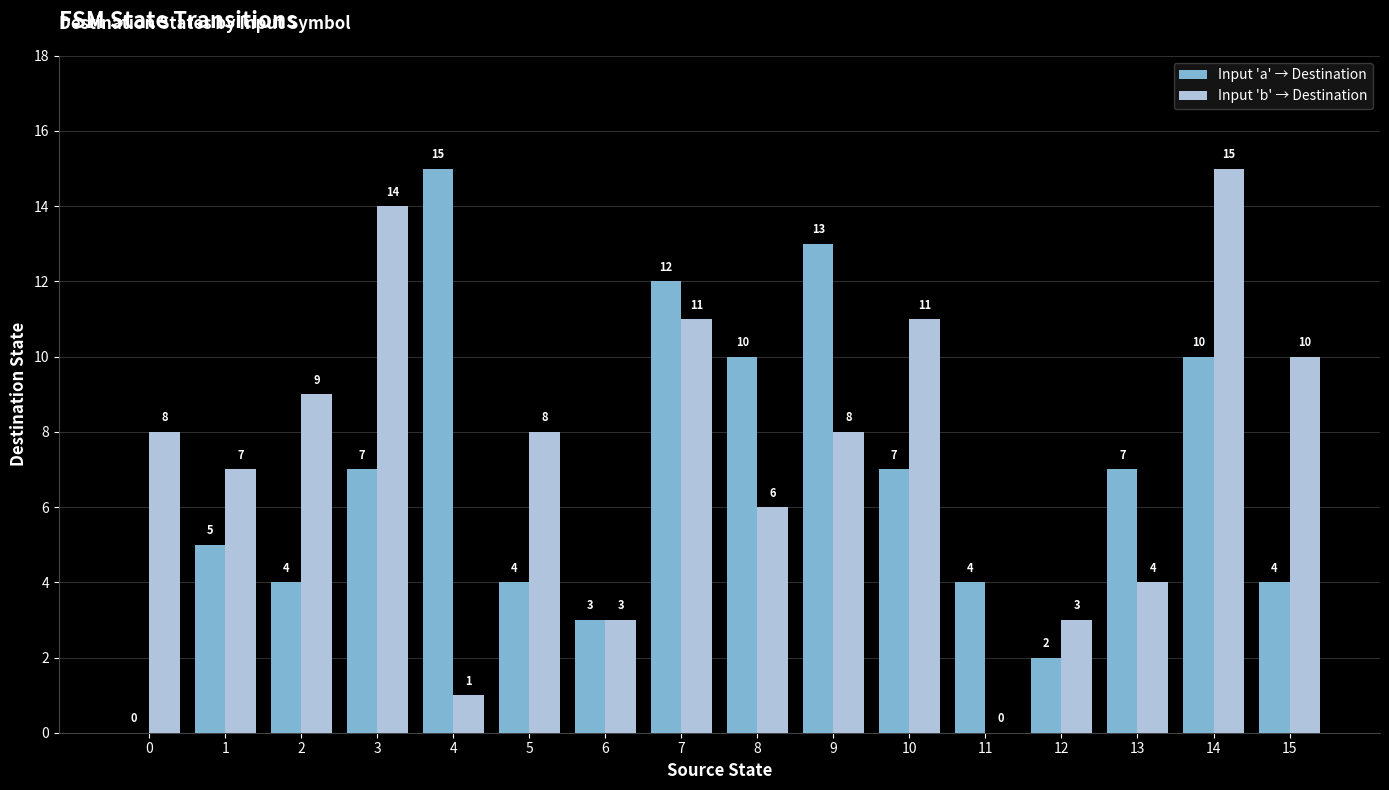

Reading left to right, what are all the values shown in this chart?

Input 'a' → Destination: 0	5	4	7	15	4	3	12	10	13	7	4	2	7	10	4
Input 'b' → Destination: 8	7	9	14	1	8	3	11	6	8	11	0	3	4	15	10